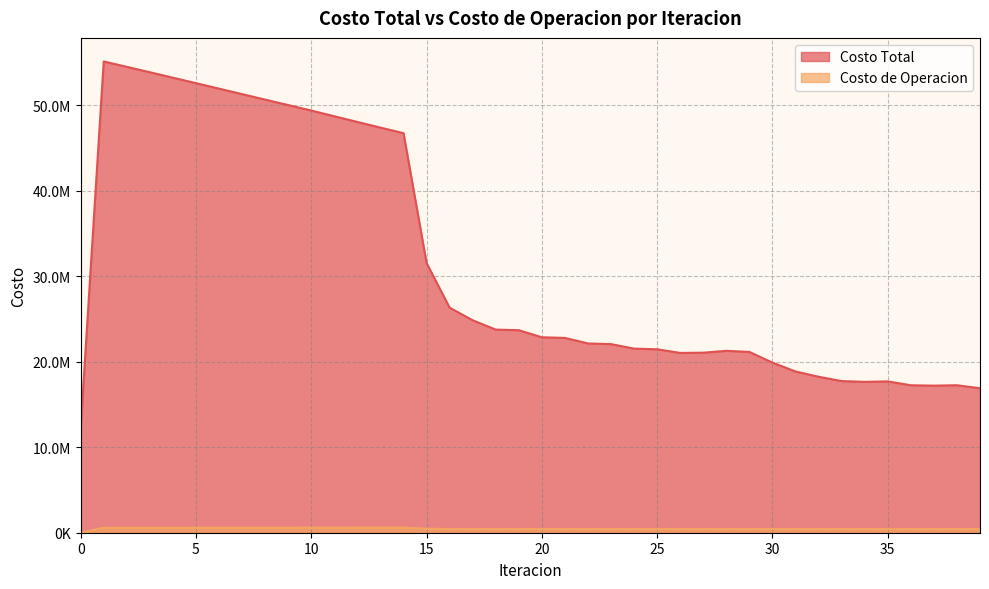

True or false: Costo Total has more than 0 points higher than both neighbors.

True